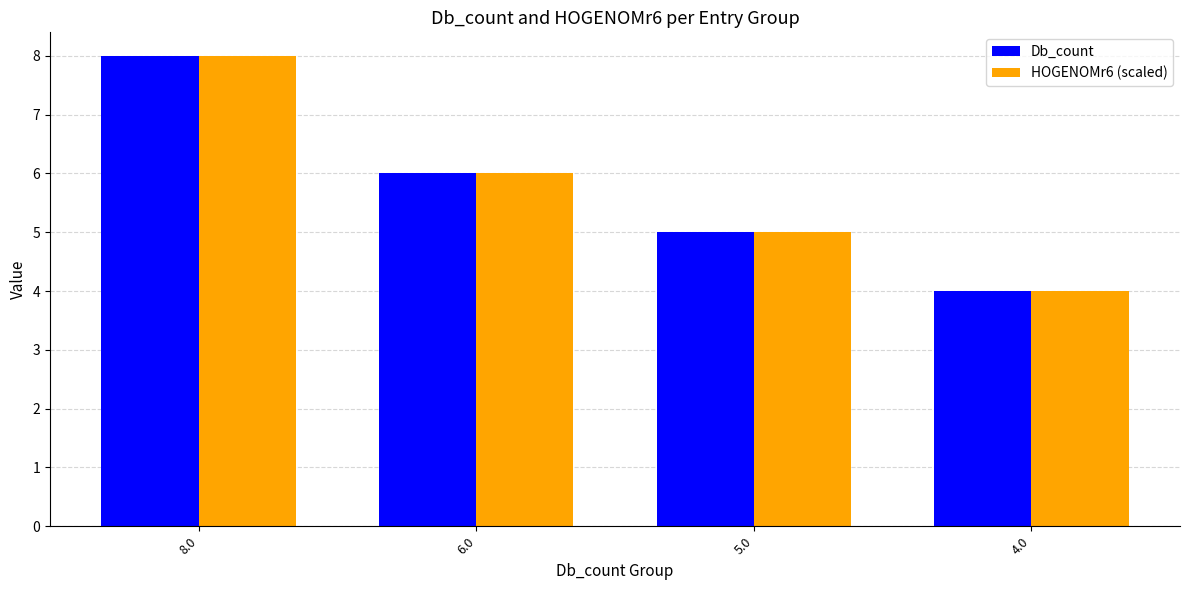

Which label corresponds to the smallest value in the chart?

4.0